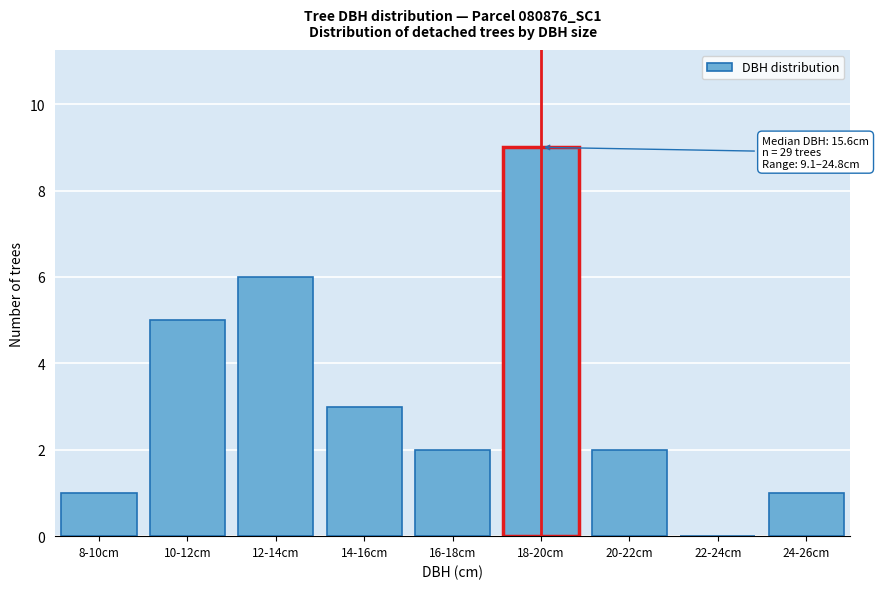

Reading right to left, what are all the values shown in this chart?

24-26cm=1	22-24cm=0	20-22cm=2	18-20cm=9	16-18cm=2	14-16cm=3	12-14cm=6	10-12cm=5	8-10cm=1